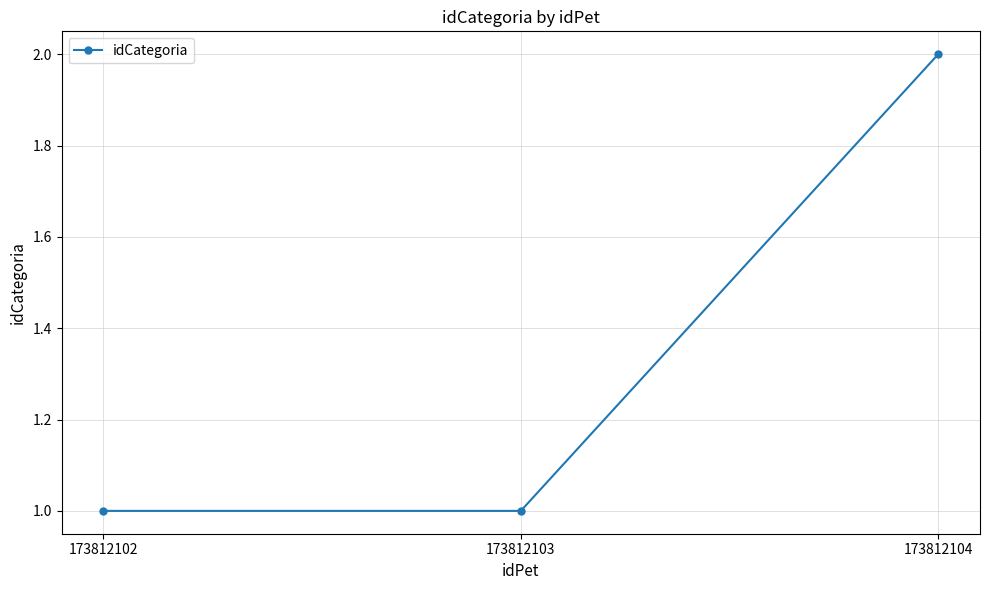

True or false: the data shows 2 at 173812103.

False